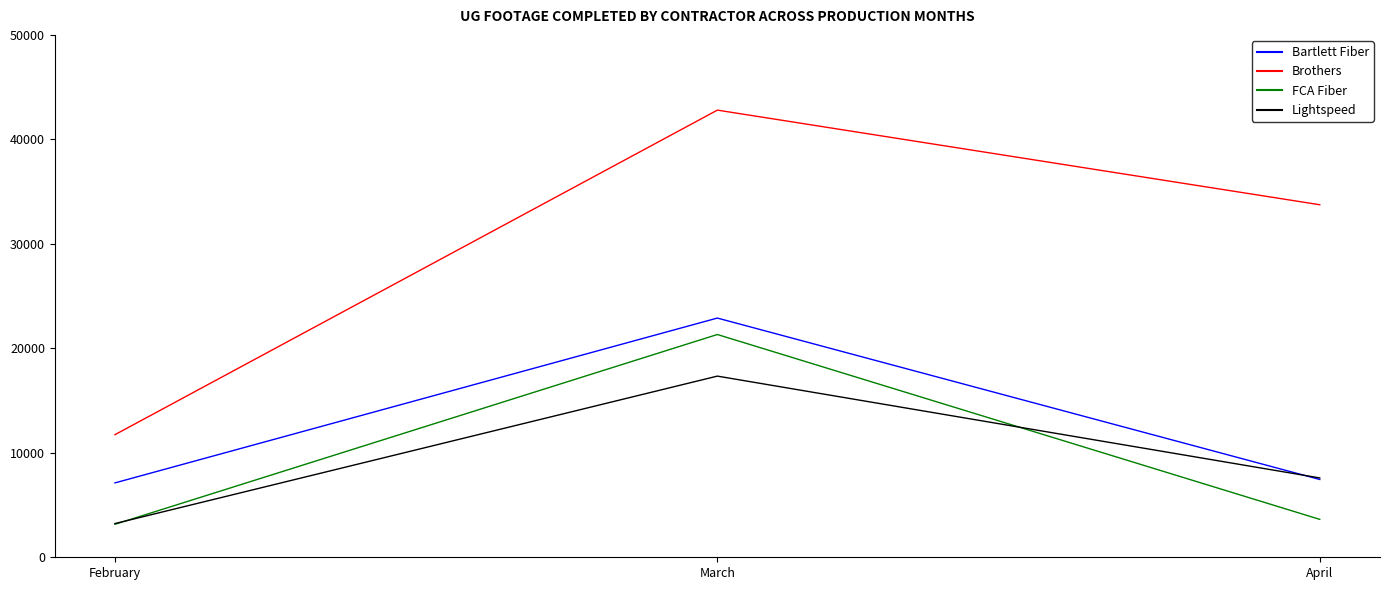

What is the difference between the maximum and minimum values in the Brothers series?

31064